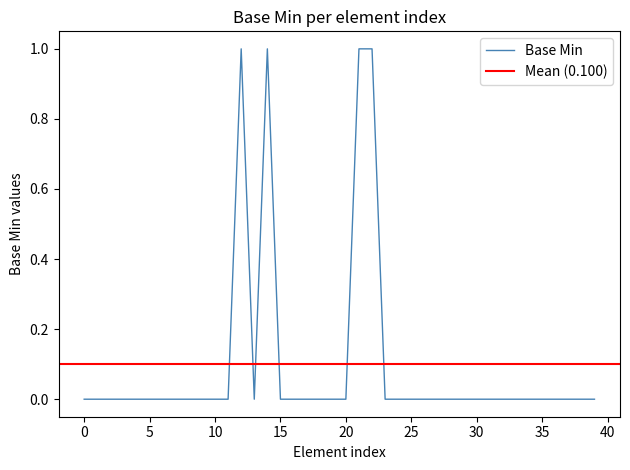

True or false: the data has more than 1 interior local peaks.

True